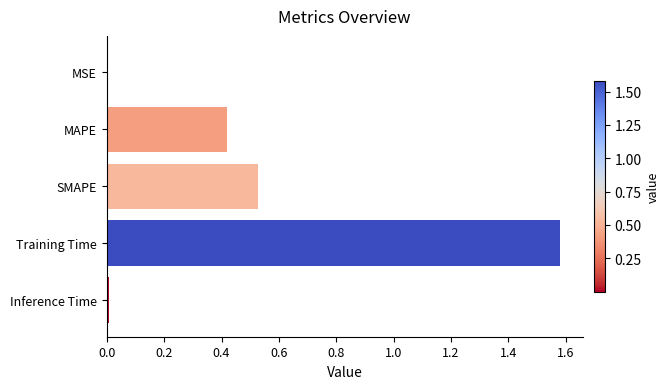

Are the bars horizontal?

Yes